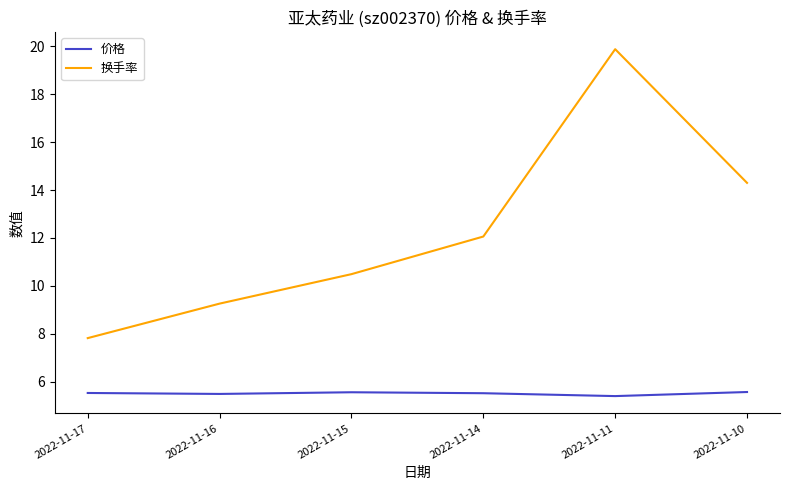

Rank the series by their average value, from lowest to highest.

价格, 换手率